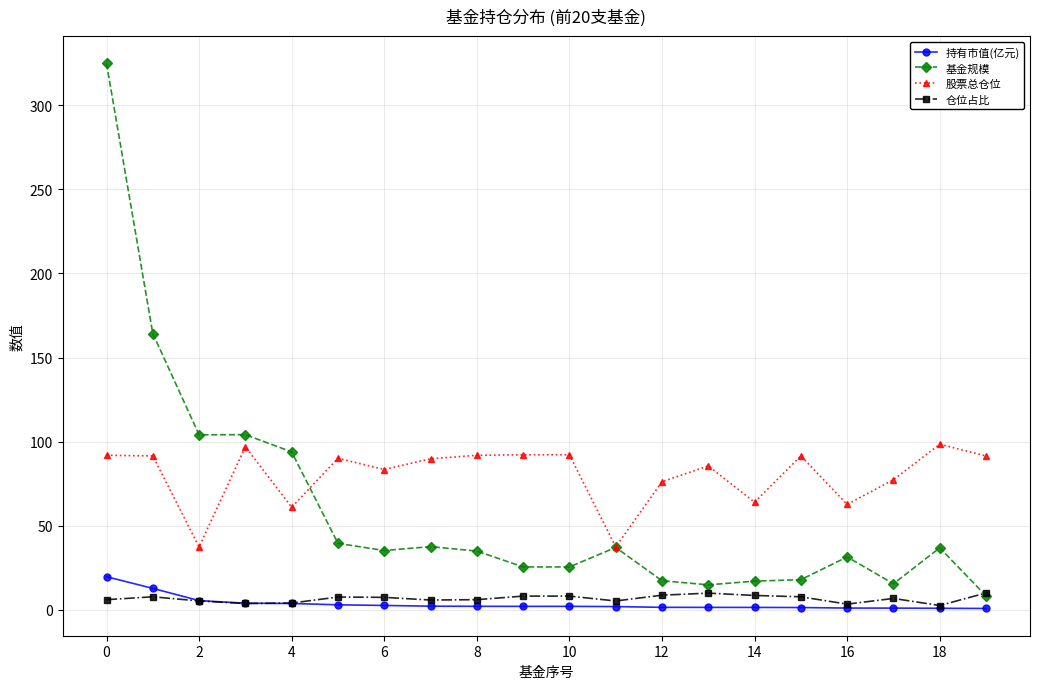

Which series has the widest spread of values?

基金规模